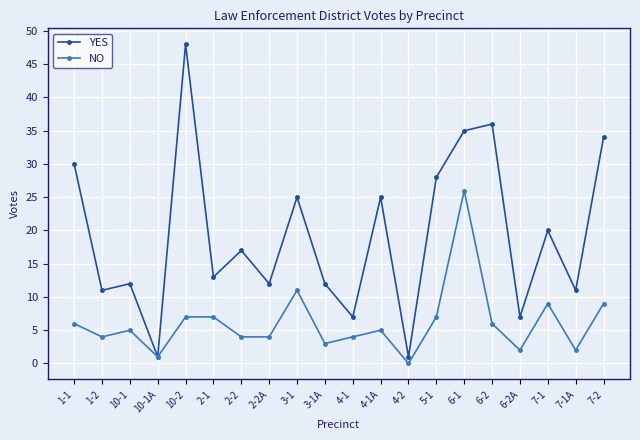

At which category does NO reach its first local peak?

10-1